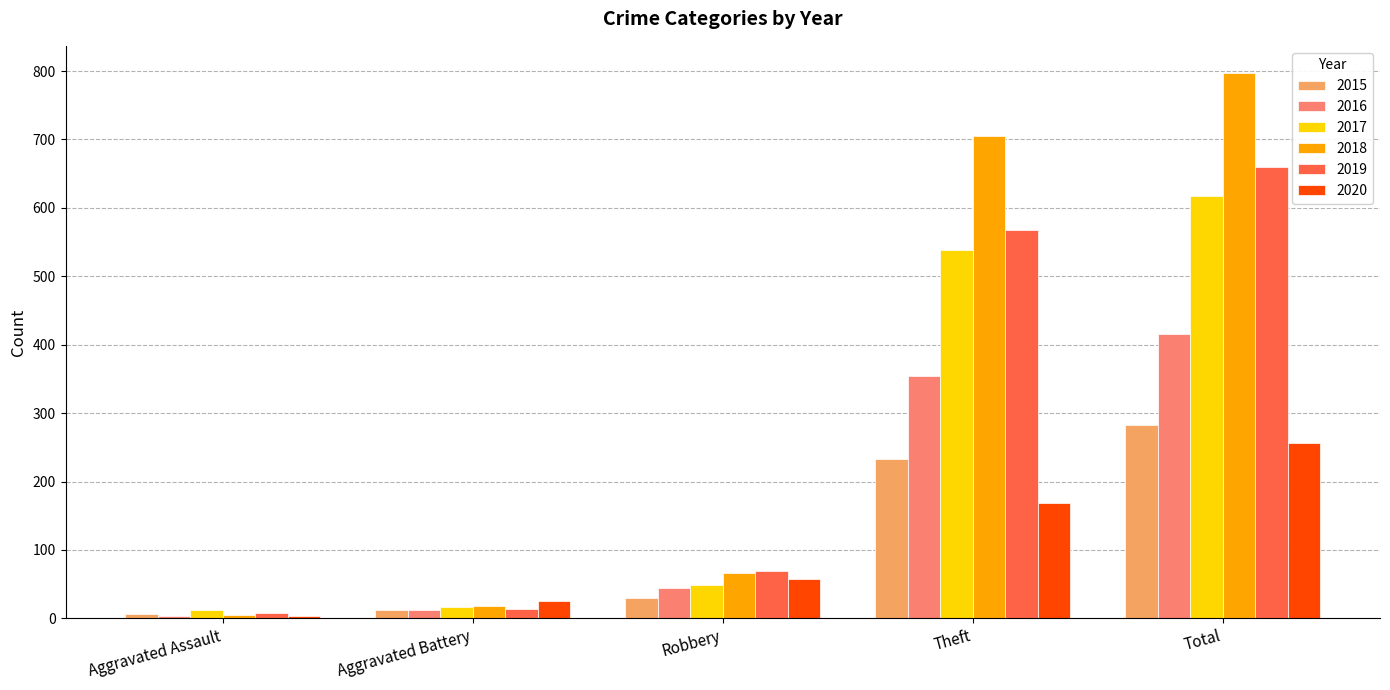

How many data points does each series have?

5